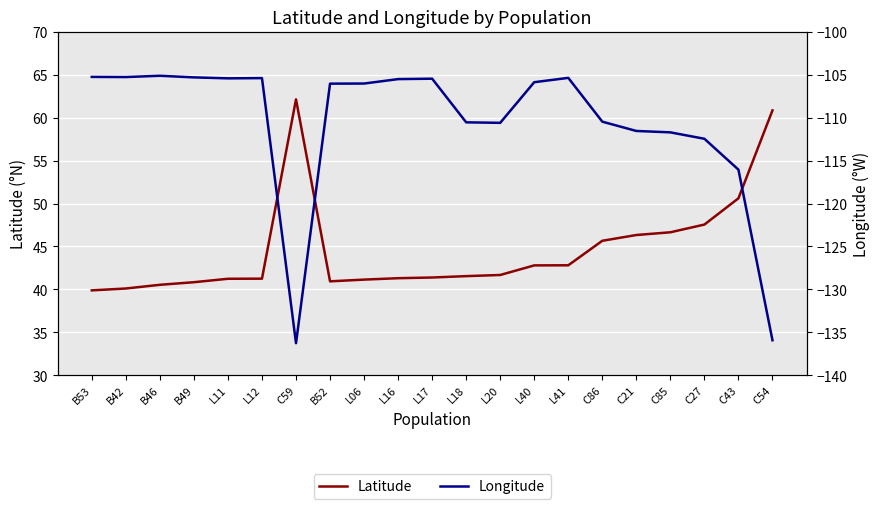

Reading left to right, what are all the values shown in this chart?

Latitude: B53=39.9	B42=40.1	B46=40.5	B49=40.8	L11=41.2	L12=41.3	C59=62.1	B52=40.9	L06=41.1	L16=41.3	L17=41.4	L18=41.5	L20=41.7	L40=42.8	L41=42.8	C86=45.7	C21=46.3	C85=46.7	C27=47.5	C43=50.6	C54=60.8
Longitude: B53=-105.3	B42=-105.3	B46=-105.1	B49=-105.3	L11=-105.4	L12=-105.4	C59=-136.3	B52=-106.0	L06=-106.0	L16=-105.5	L17=-105.5	L18=-110.6	L20=-110.6	L40=-105.9	L41=-105.4	C86=-110.5	C21=-111.6	C85=-111.7	C27=-112.5	C43=-116.1	C54=-135.9